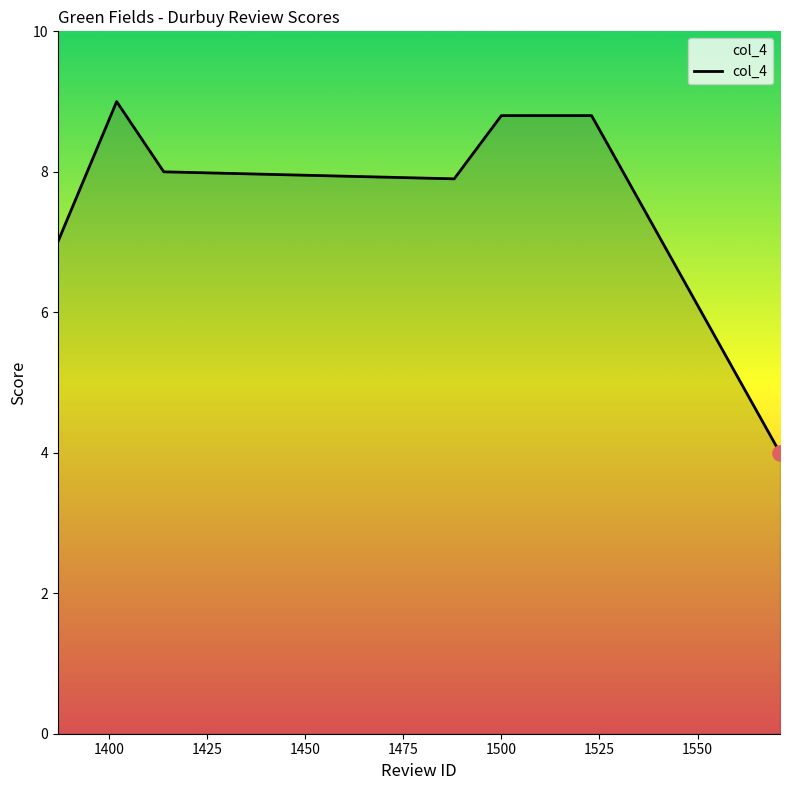

How many interior local valleys (lower than both neighbors) does the data have?

1